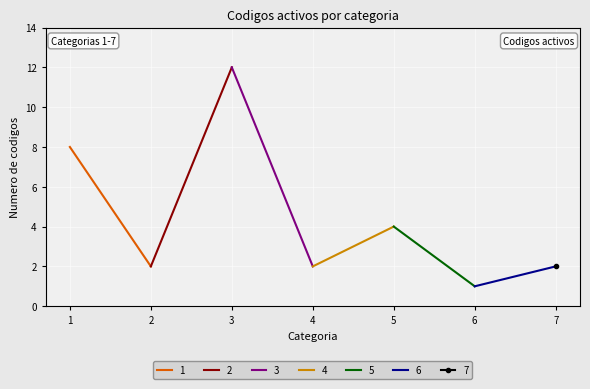

Approximately how many times larger is the value at 1 compared to 7?

4.0